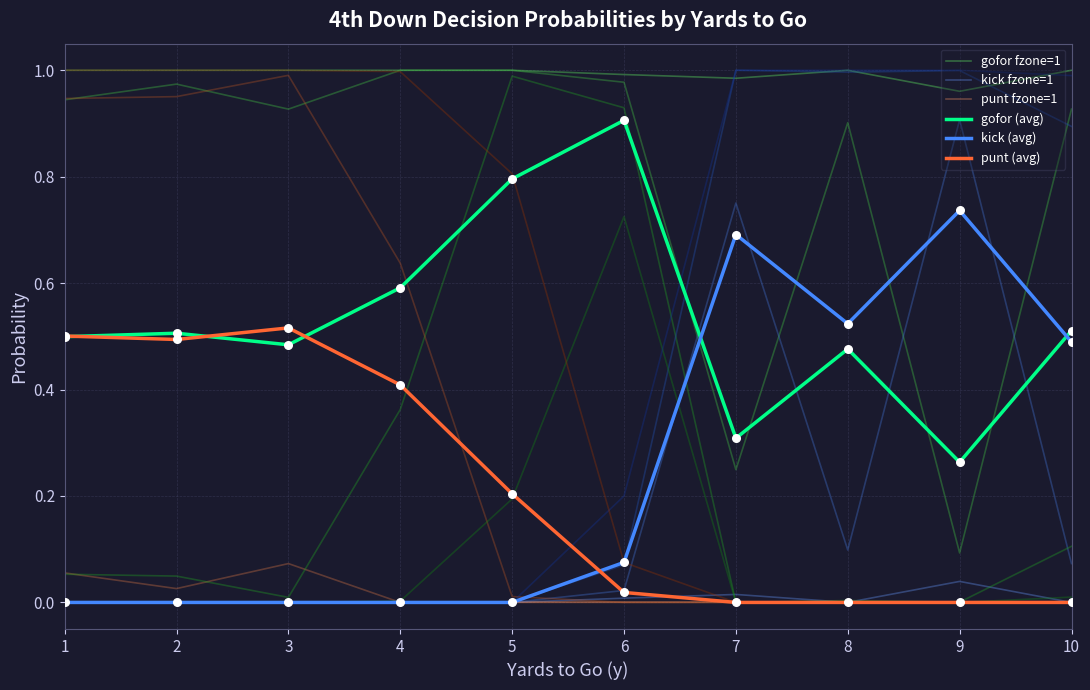

Which series contains the highest Y value?

gofor fzone=1